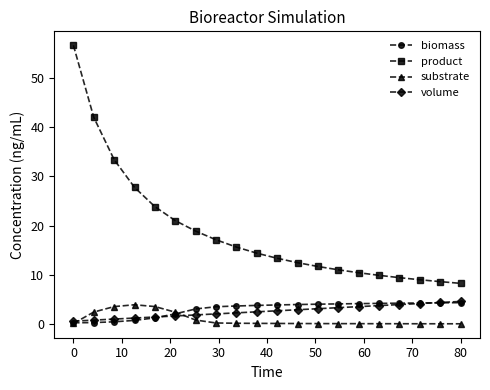

True or false: volume and product intersect in this chart.

False